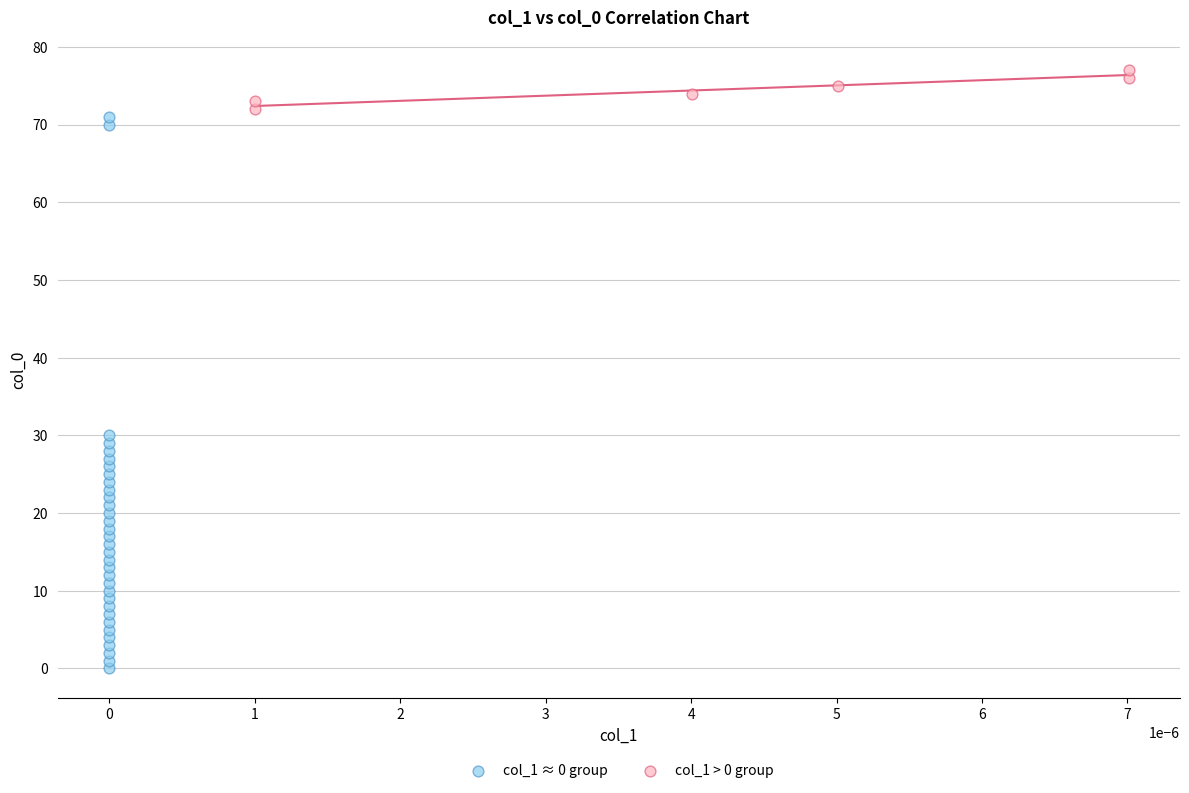

Which series reaches the maximum Y coordinate?

col_1 > 0 group